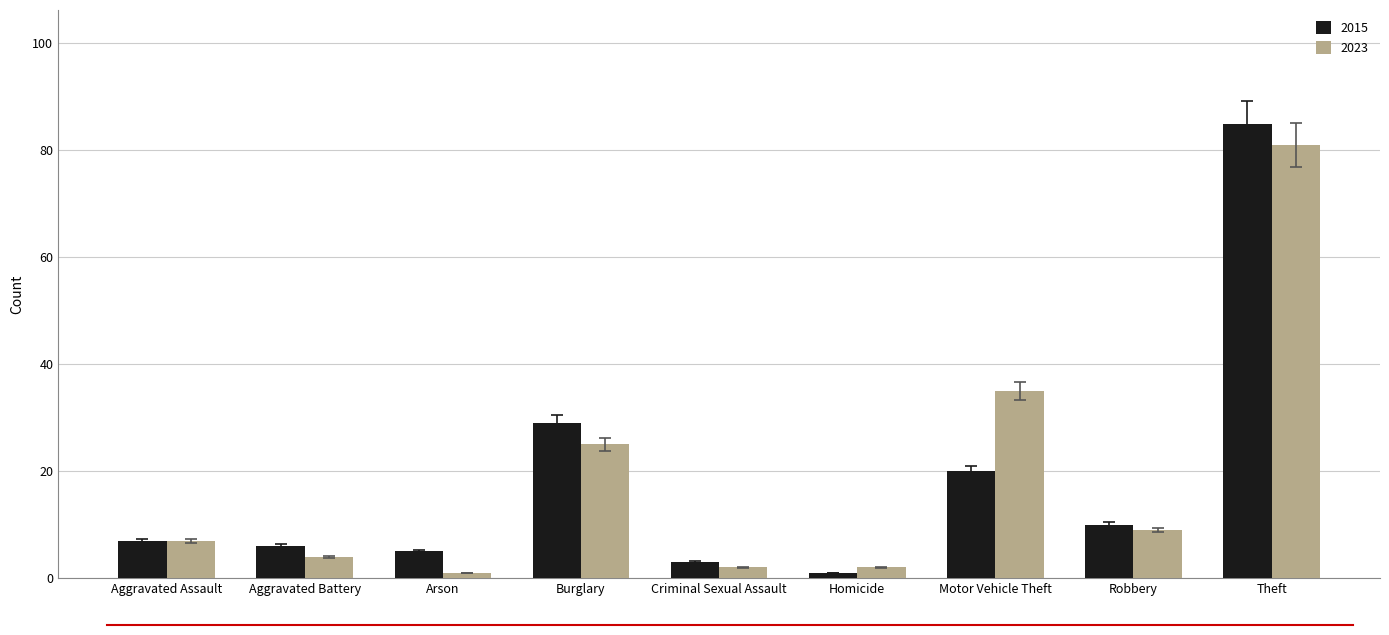

Reading left to right, list all the values displayed in this chart.

2015: 7	6	5	29	3	1	20	10	85
2023: 7	4	1	25	2	2	35	9	81